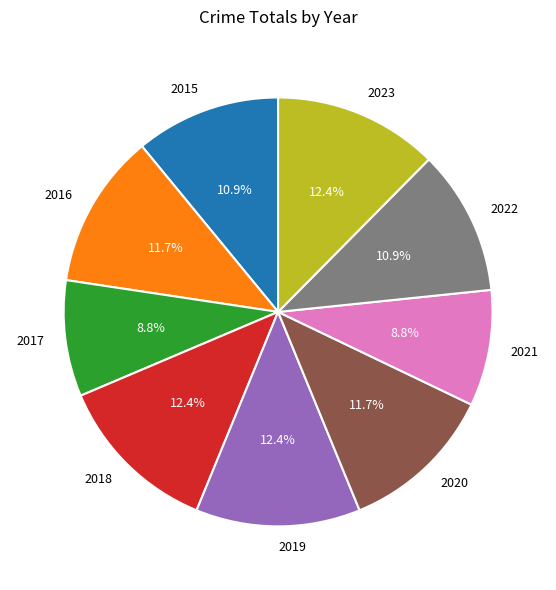

Does any single category account for the majority?

No